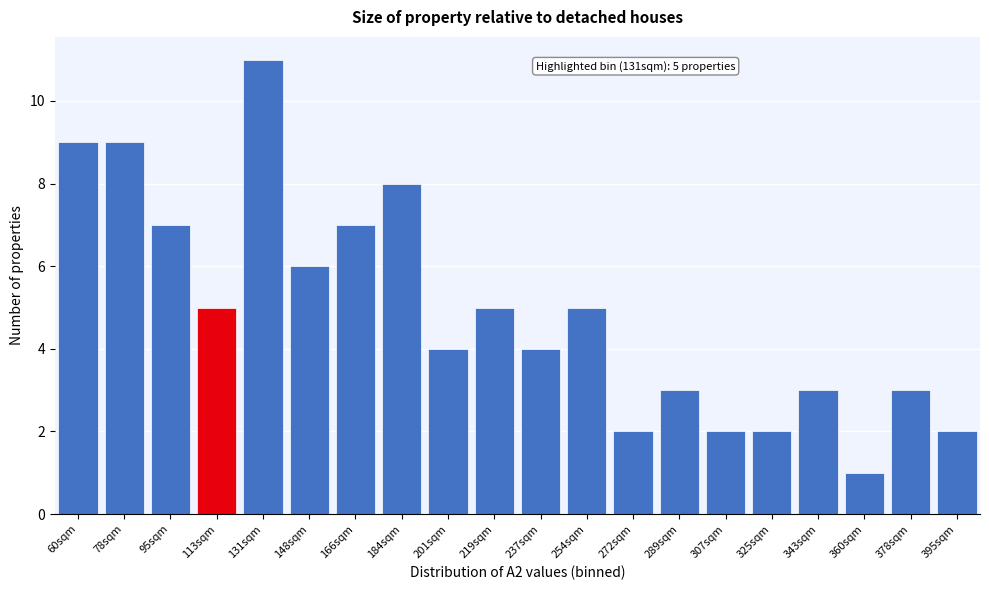

Reading left to right, extract all data points from this chart.

60sqm=9	78sqm=9	95sqm=7	113sqm=5	131sqm=11	148sqm=6	166sqm=7	184sqm=8	201sqm=4	219sqm=5	237sqm=4	254sqm=5	272sqm=2	289sqm=3	307sqm=2	325sqm=2	343sqm=3	360sqm=1	378sqm=3	395sqm=2